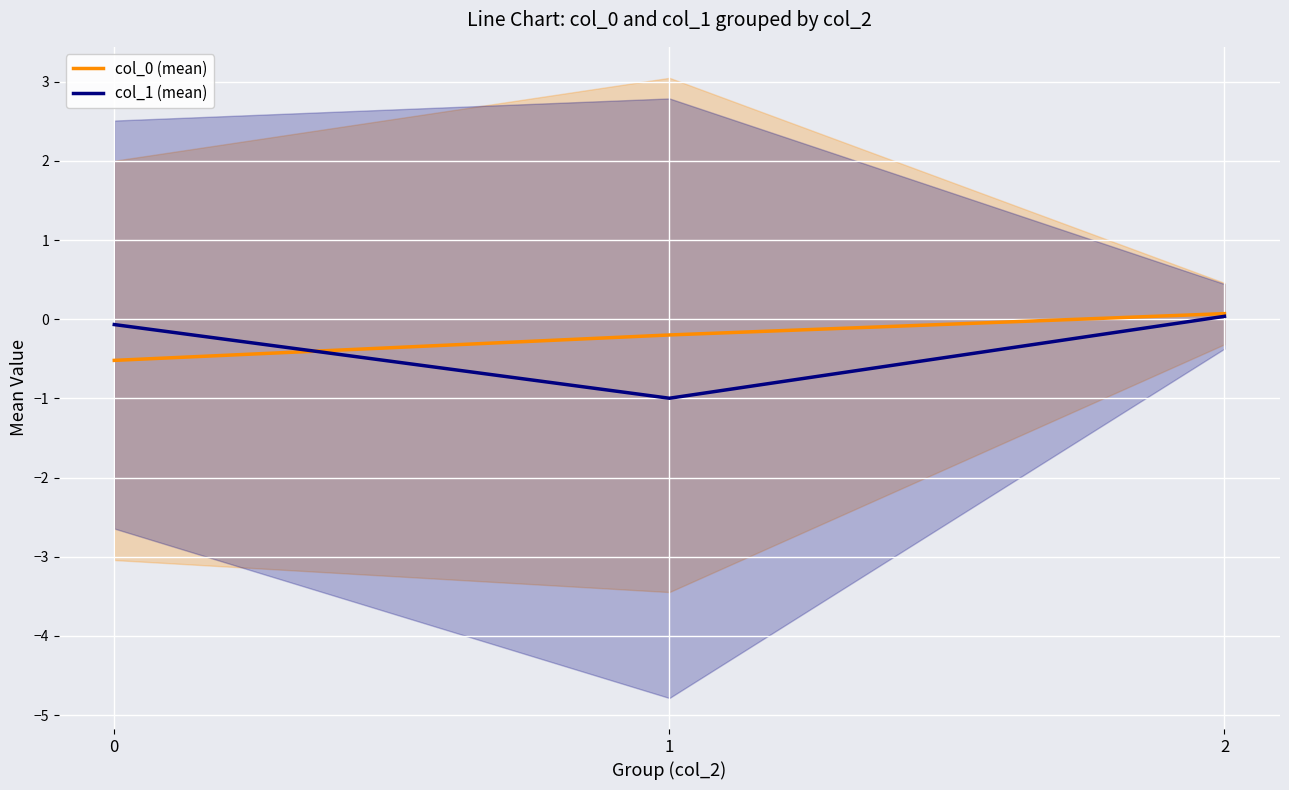

Which series has the widest spread of values?

col_1 (mean)